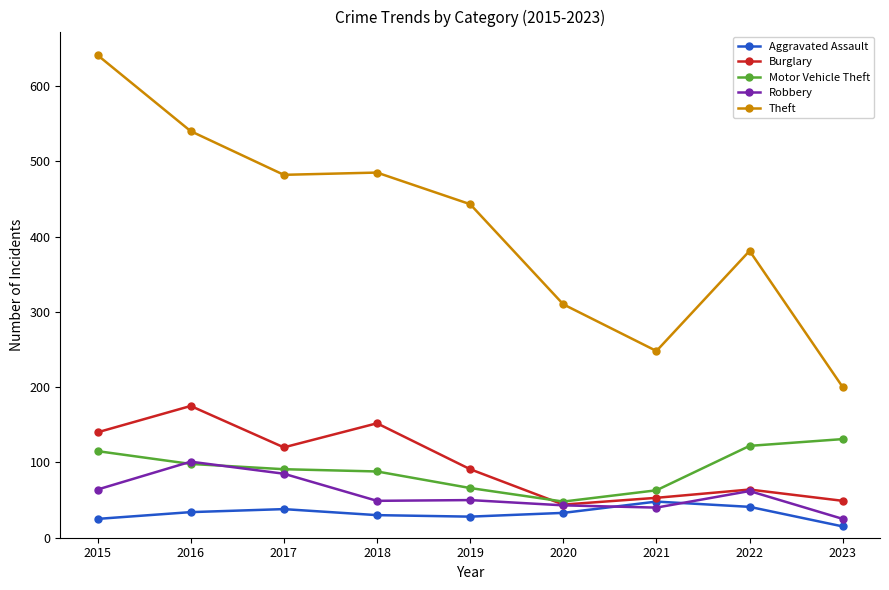

How many lines are shown in the chart?

5